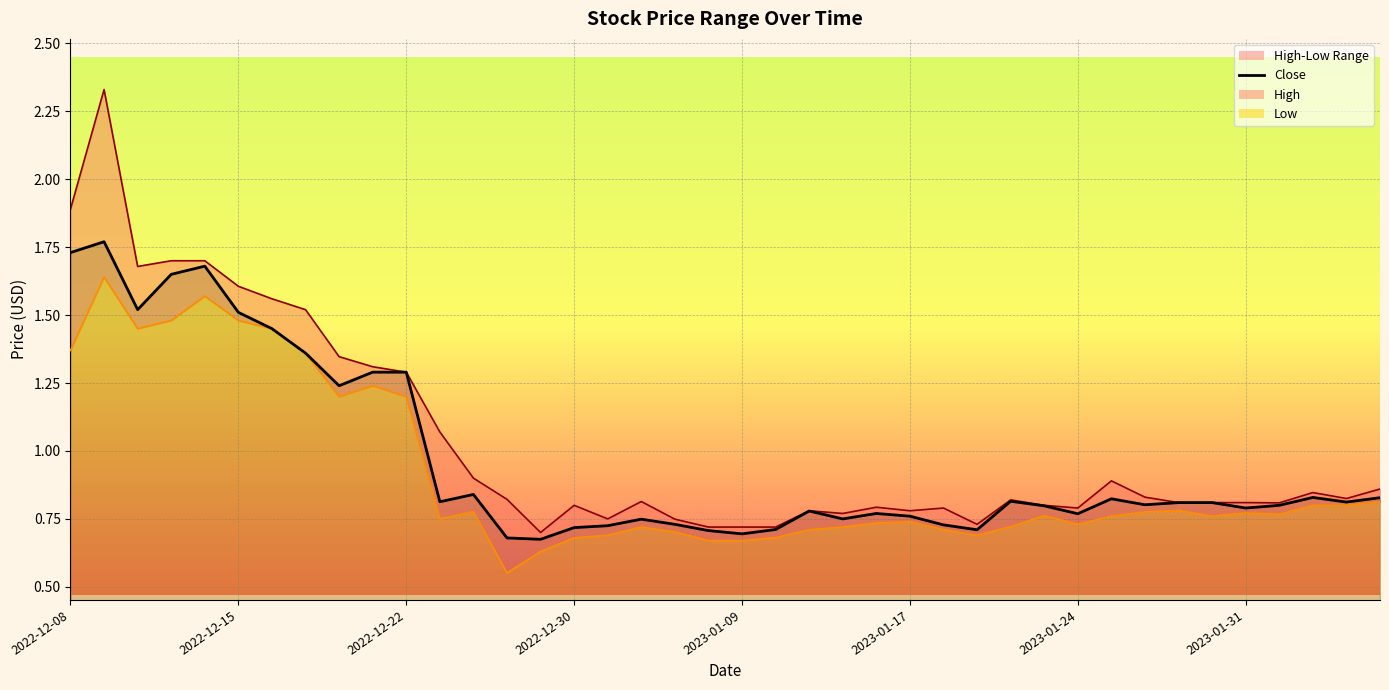

What is the change in value from 19 to 33?

+0.1